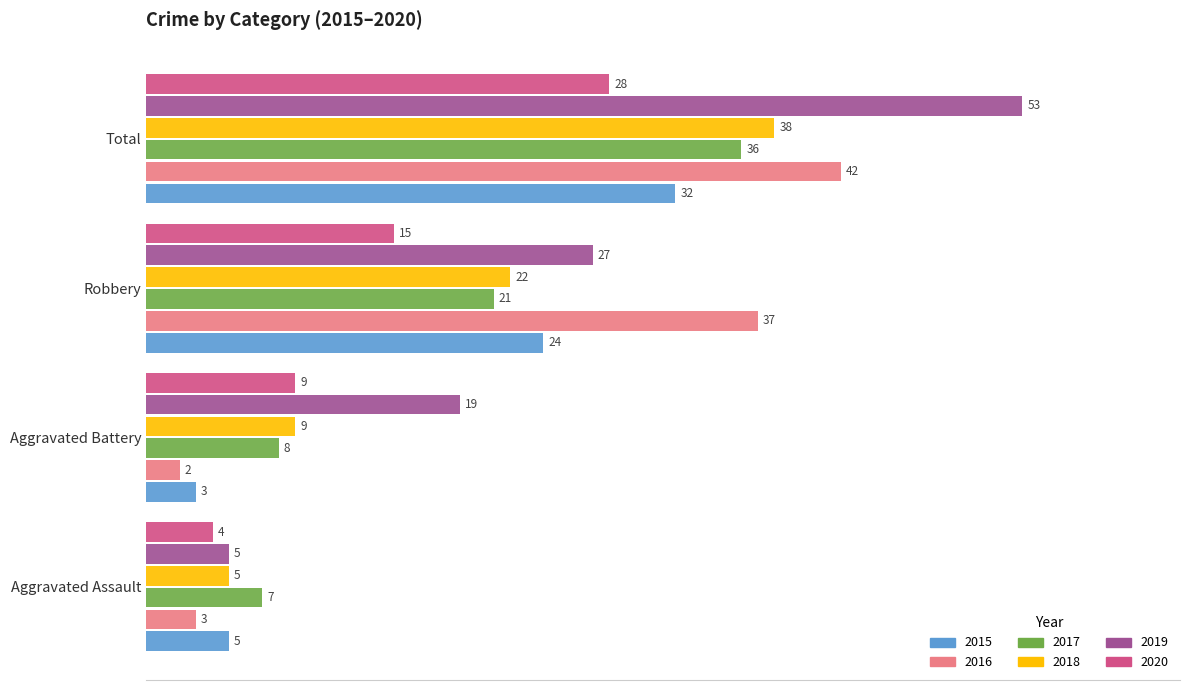

What is the difference between the highest and lowest values at Aggravated Assault?

4